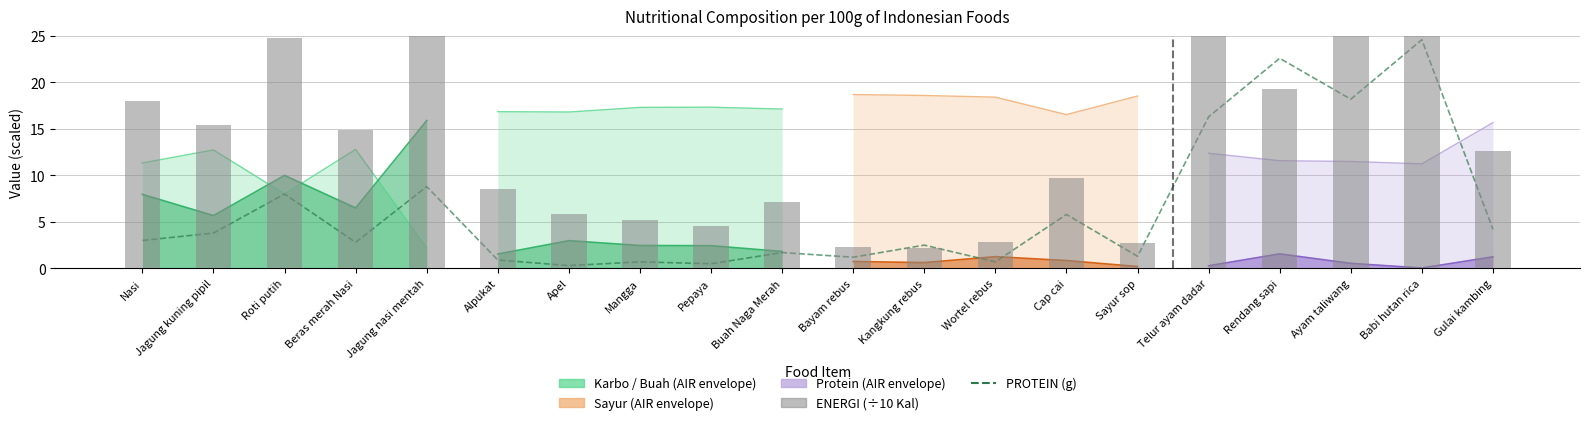

What is the sum of all ENERGI (x10 Kal) values?

292.2